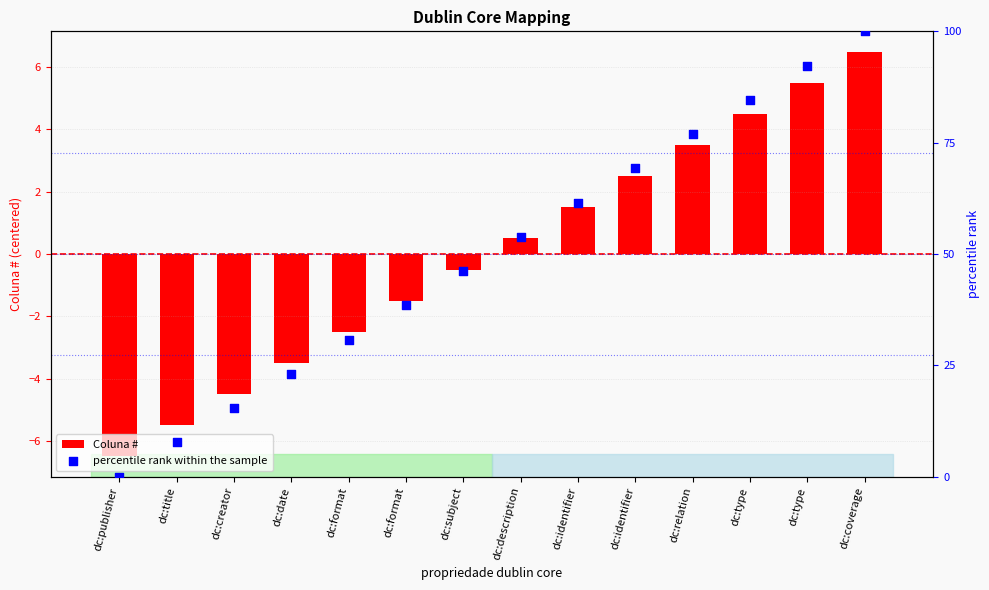

What is the total value across all series at dc:format?

28.3